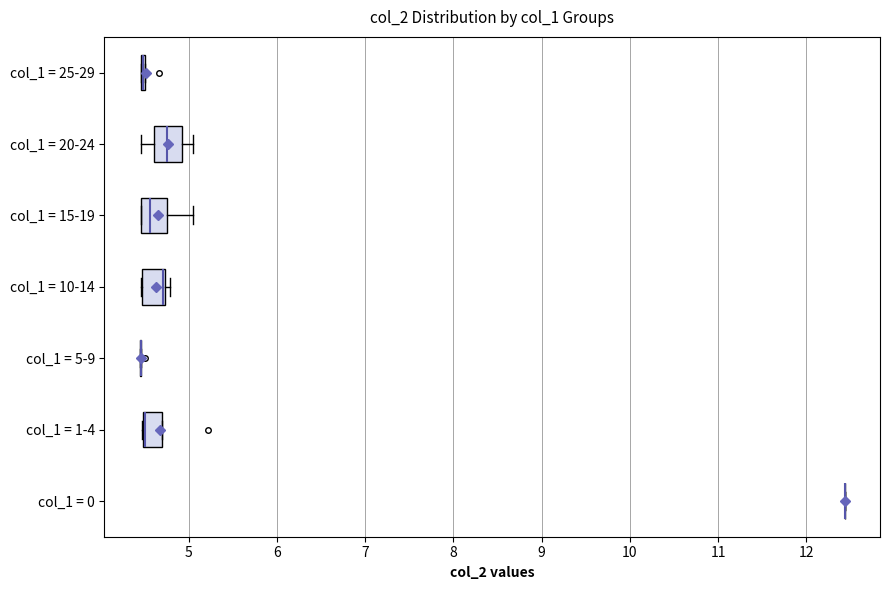

Where is the right edge of the box for col_1 = 20-24 on the x-axis? The values are not printed on the chart, so give them approximately, as read against the axis.

4.9